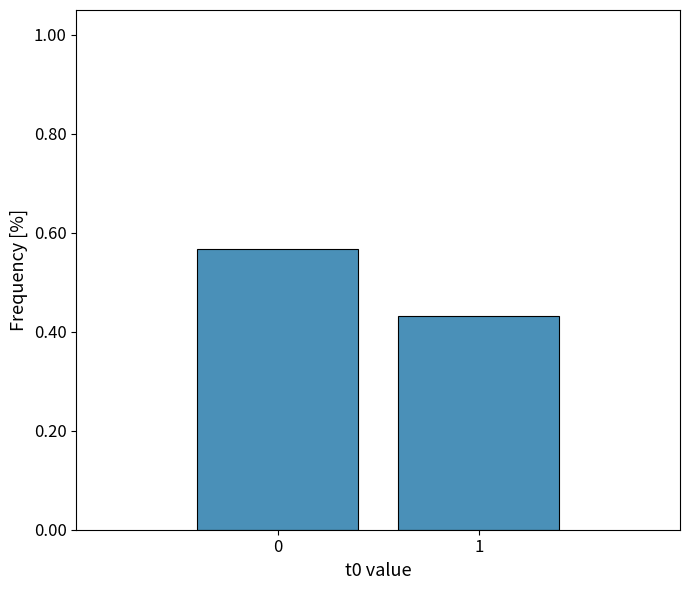

What is the average value?

0.5